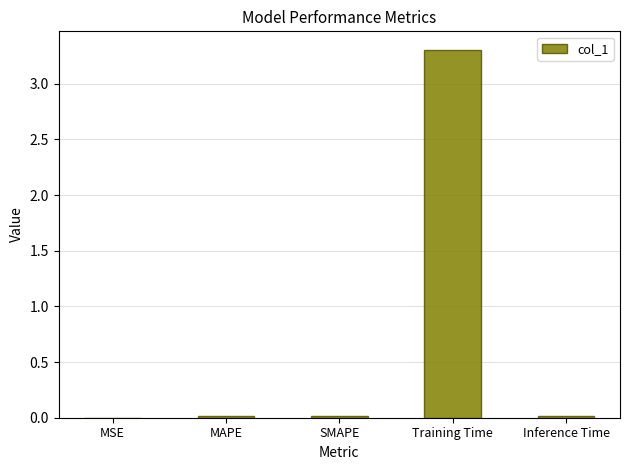

What is the sum of all values?

3.3